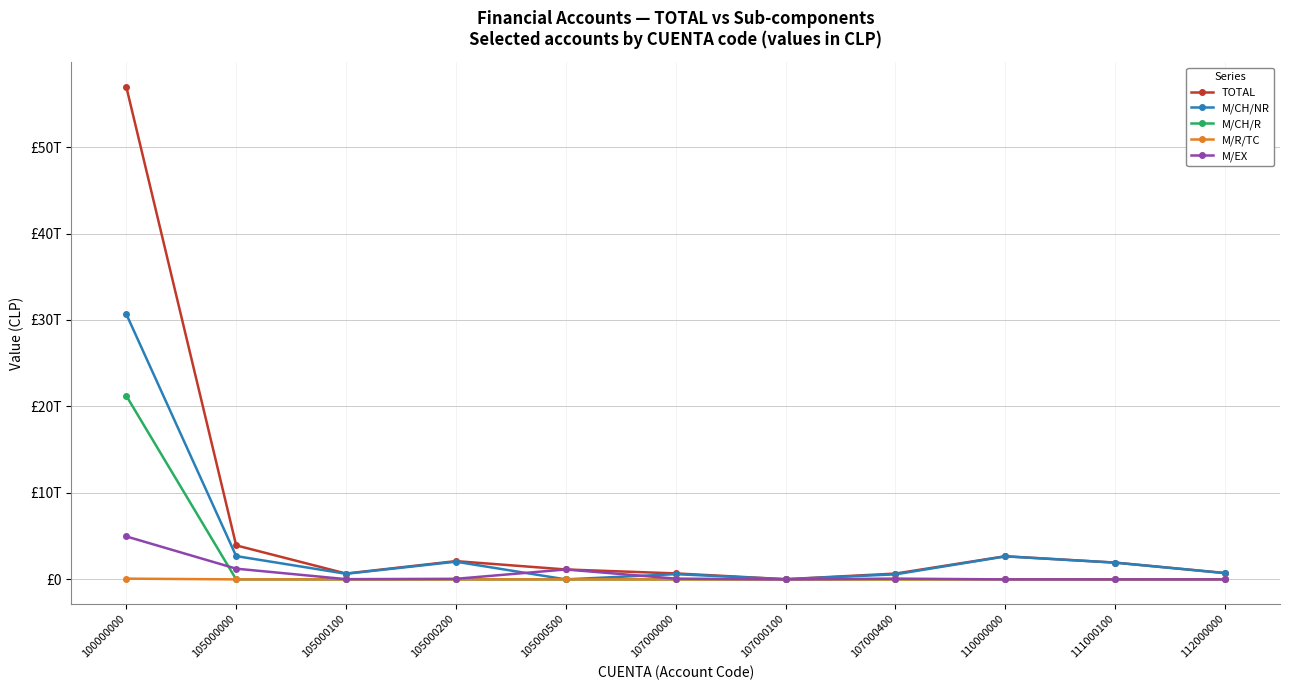

Reading right to left, list all the values displayed in this chart.

TOTAL: 738664935092	1938758912725	2677423847817	670896309325	21486295146	692382604471	1146965050136	2111558216955	674930428092	3933453695183	56974520752841
M/CH/NR: 720647670972	1938758912725	2659406583697	582855467234	20557931114	603413398348	0	2045596283872	648180913497	2693777197369	30685079922831
M/CH/R: 18017264120	0	18017264120	0	0	0	0	0	0	0	21233538674418
M/R/TC: 0	0	0	0	0	0	0	0	0	0	86071655888
M/EX: 0	0	0	88040842091	928364032	88969206123	1146965050136	65961933083	26749514595	1239676497814	4969830499704